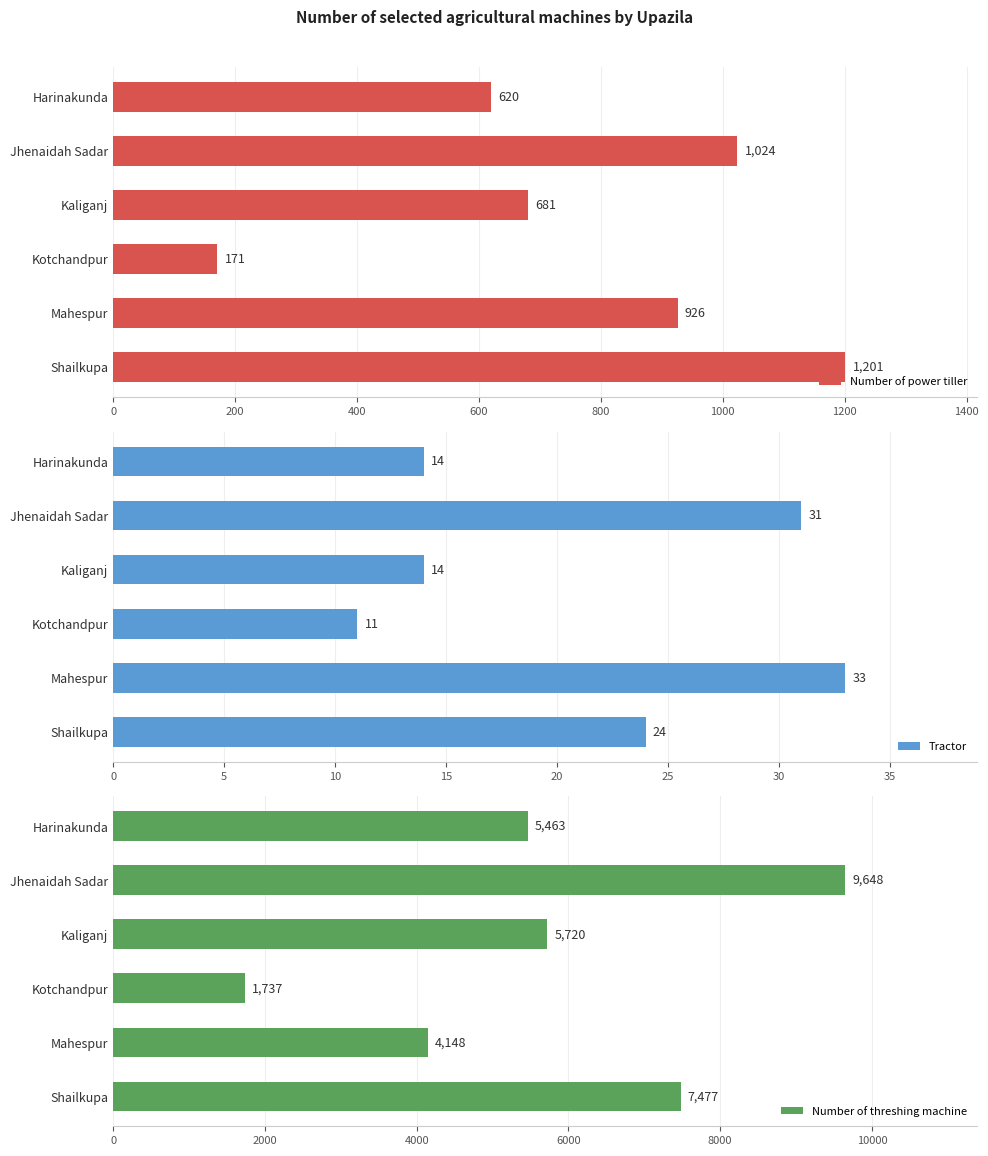

The Tractor series shows 15 at Mahespur. True or false?

False